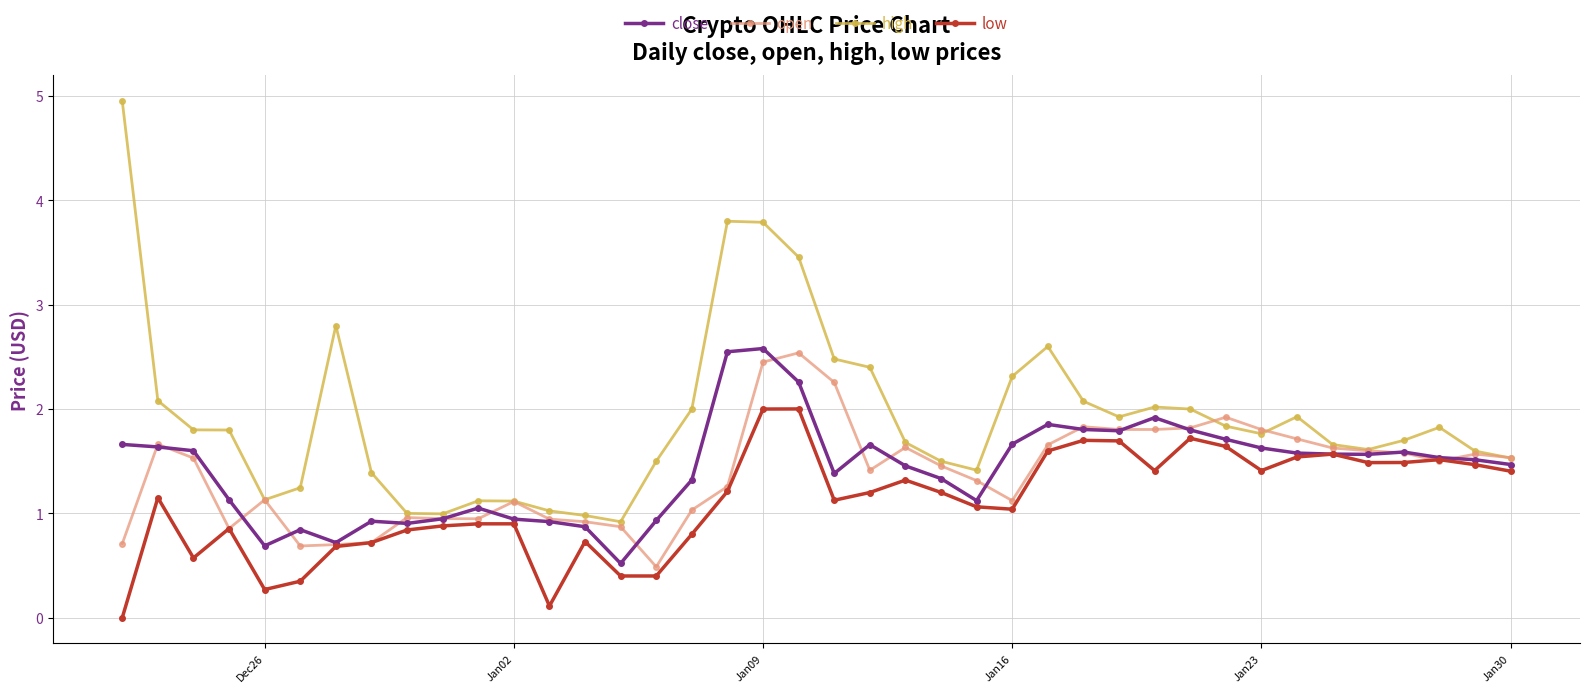

Which series has the largest total across all categories?

high